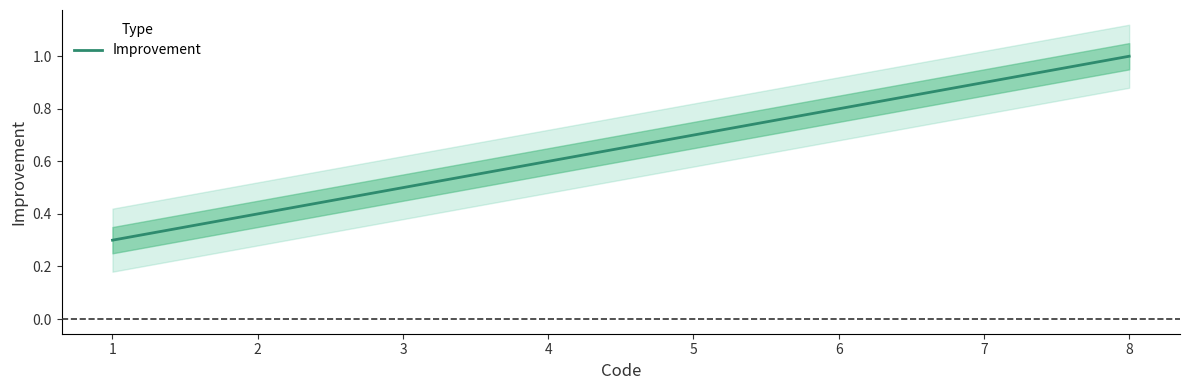

At which category does the chart reach its minimum across all series?

1